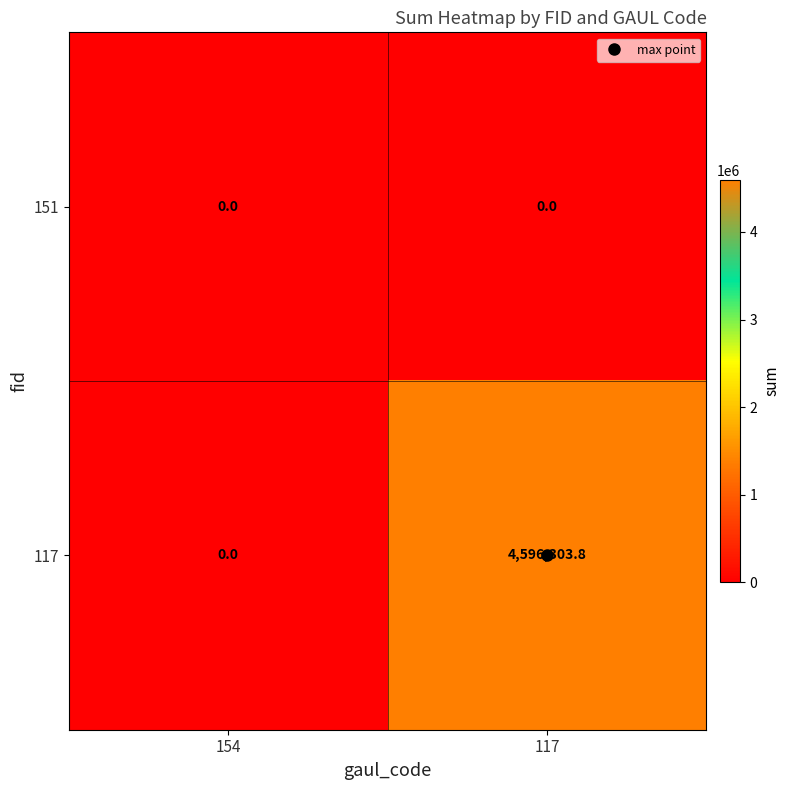

Rank the series by their maximum value, from lowest to highest.

151, 117